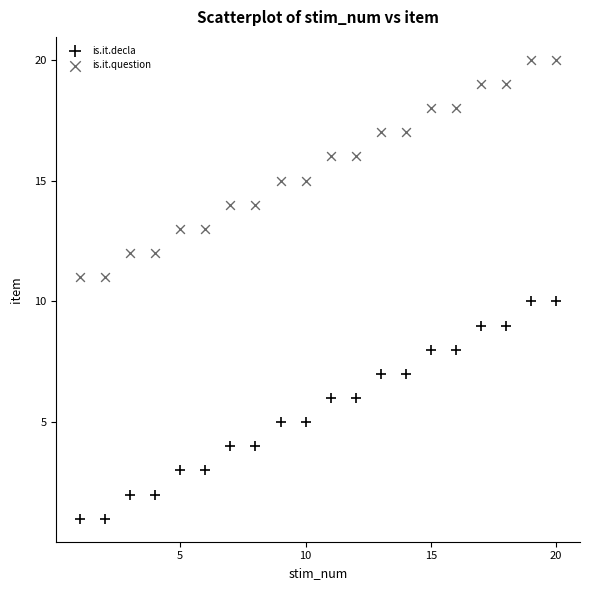

Which series contains the highest Y value?

is.it.question